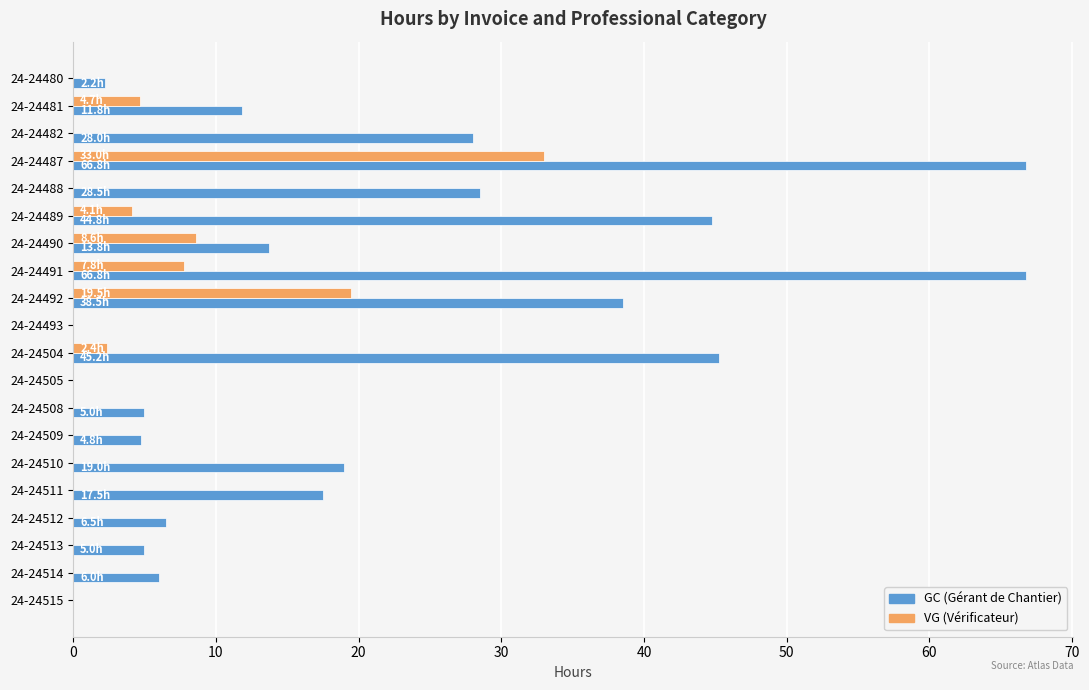

At which category is the sum across all series the highest?

24-24487